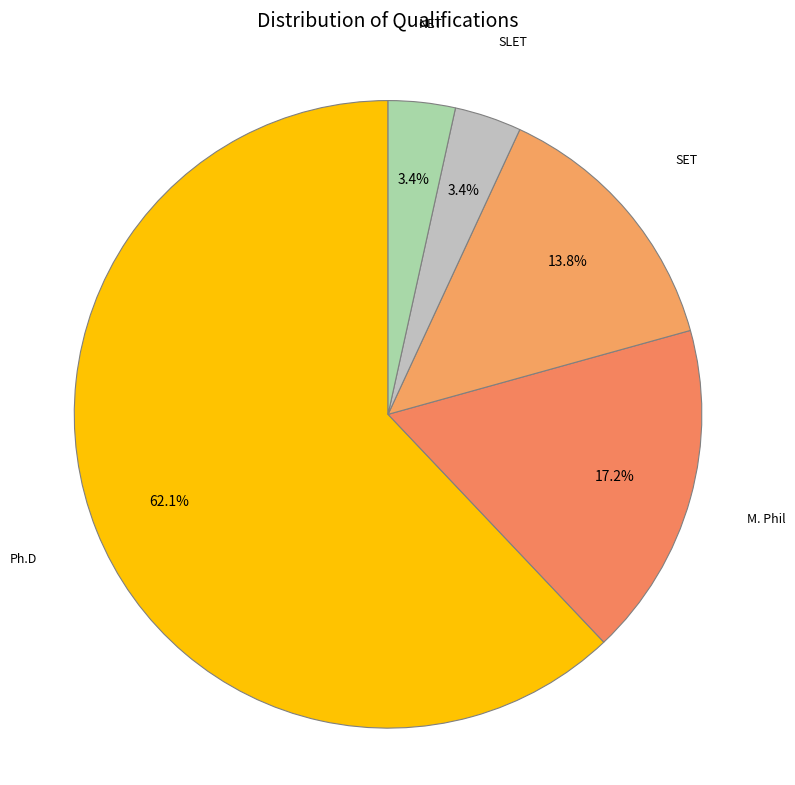

Which slice is the smallest?

SLET